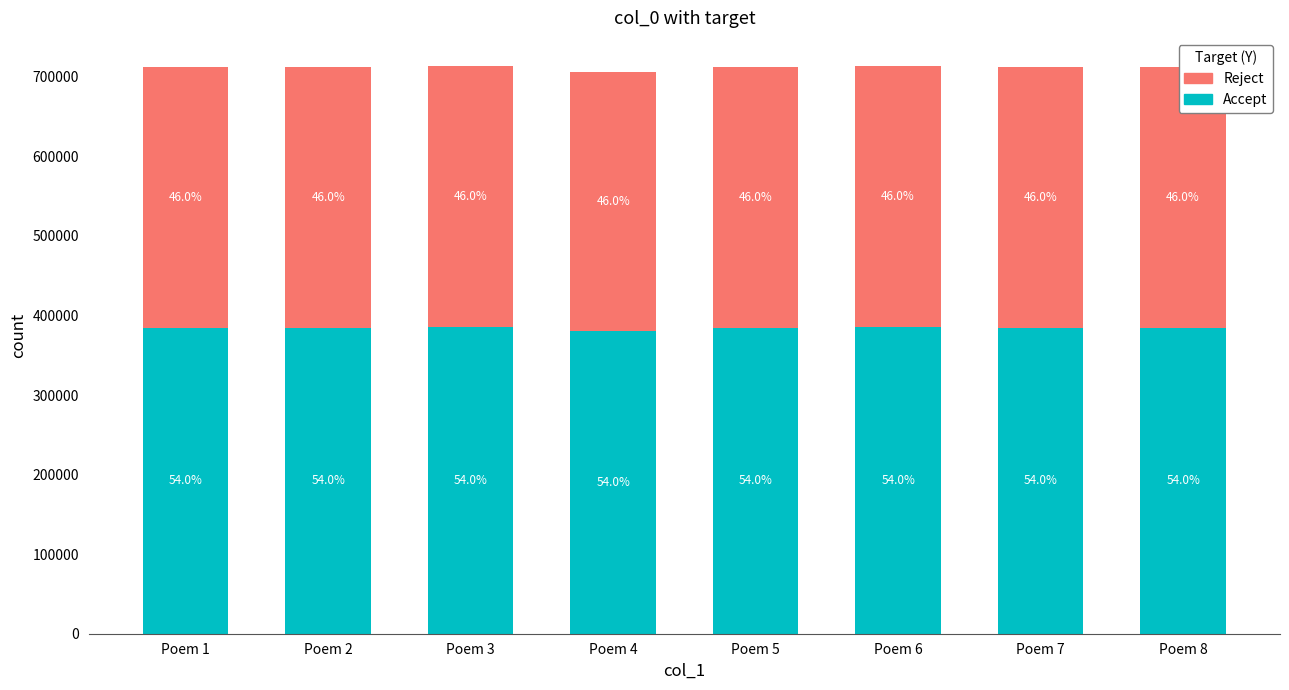

At which label does Accept reach its peak?

Poem 6